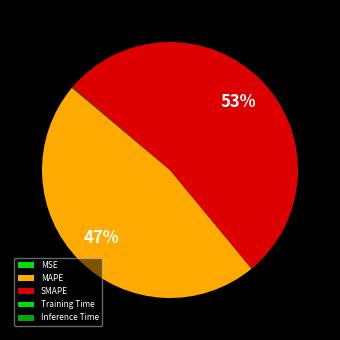

Which category accounts for the majority?

SMAPE